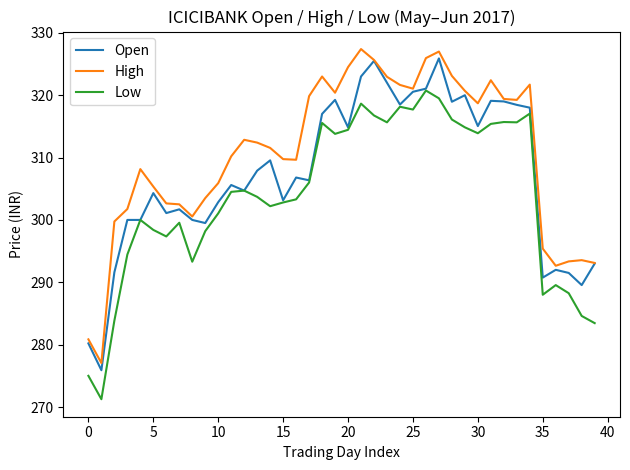

What is the maximum value for High?

327.4